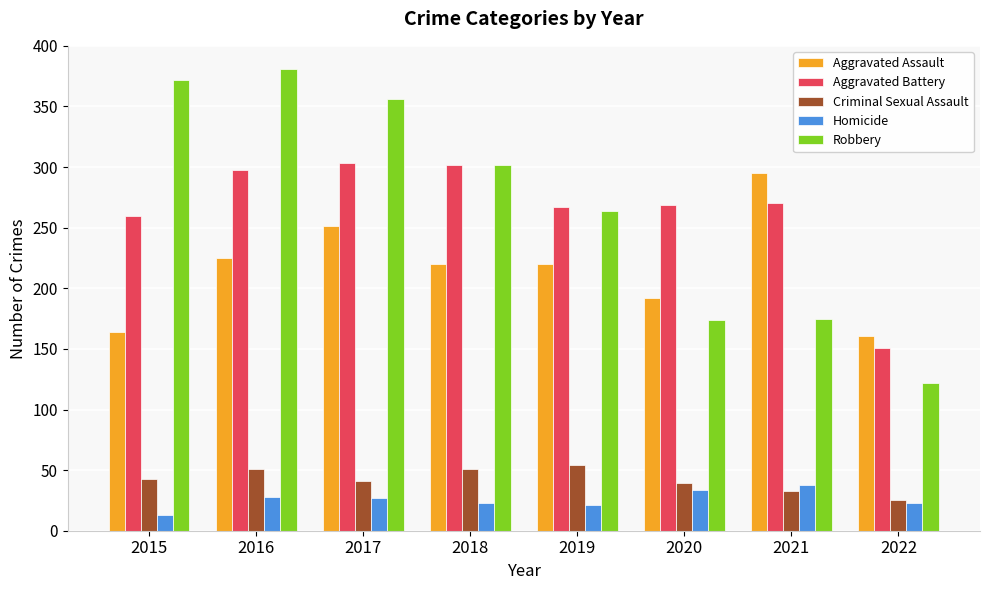

What value does the Aggravated Battery series have at 2020, to the nearest 5?

270